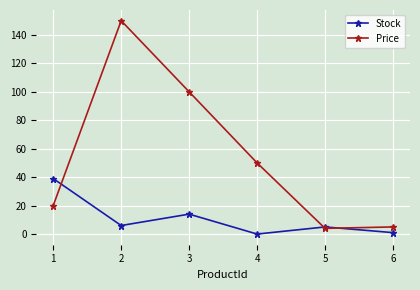

Which category has the highest value across all series?

2